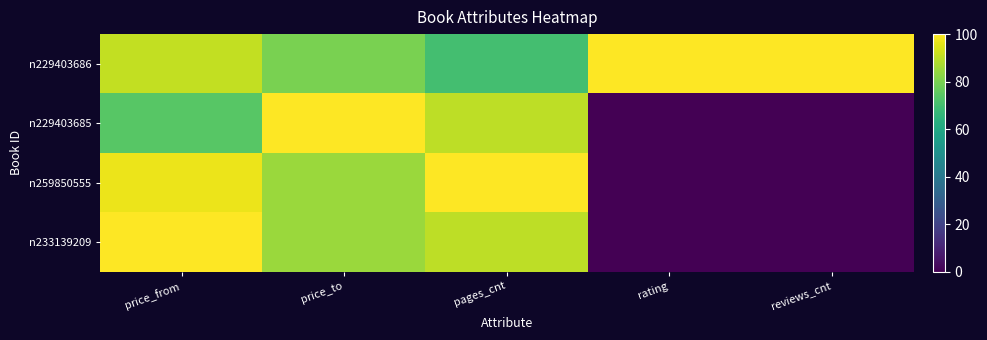

Which category has the lowest value across all series?

rating